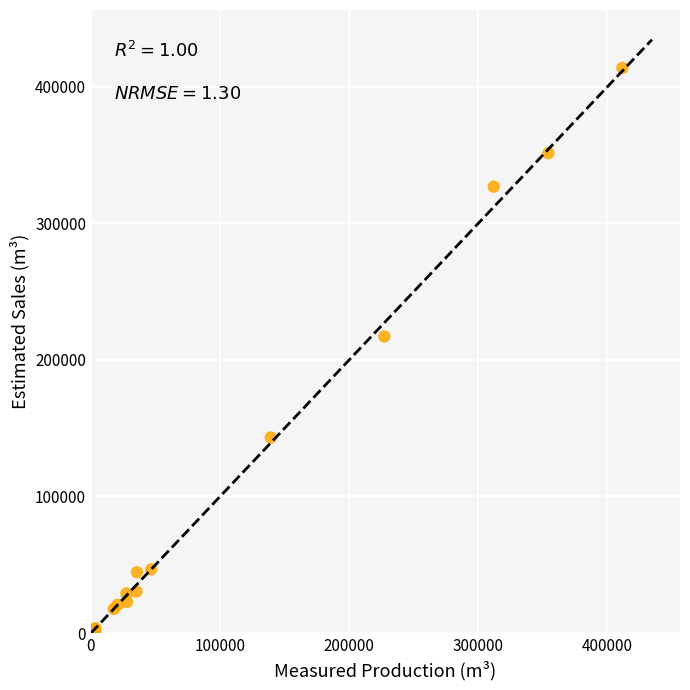

What Y value in the scatter plot is closest to 206908?

217181